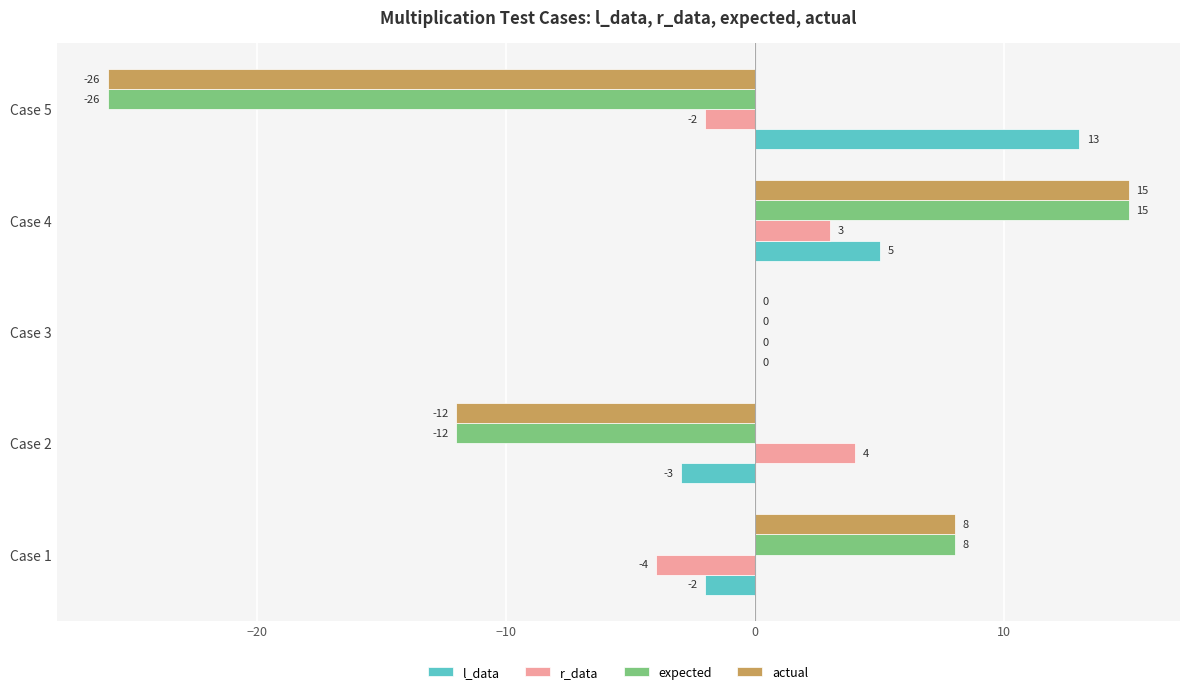

The actual series shows 2 at Case 1. True or false?

False